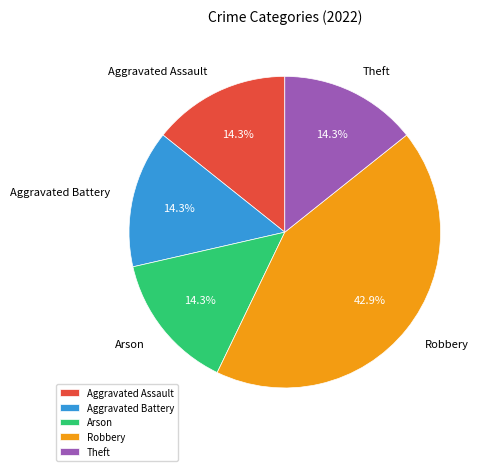

To the nearest percent, what portion does Robbery represent?

43%